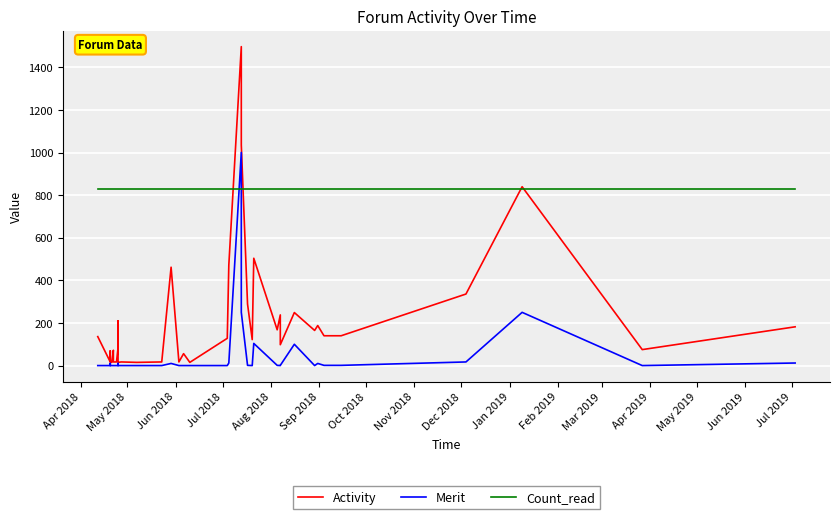

What is the sum of all Count_read values?

33080